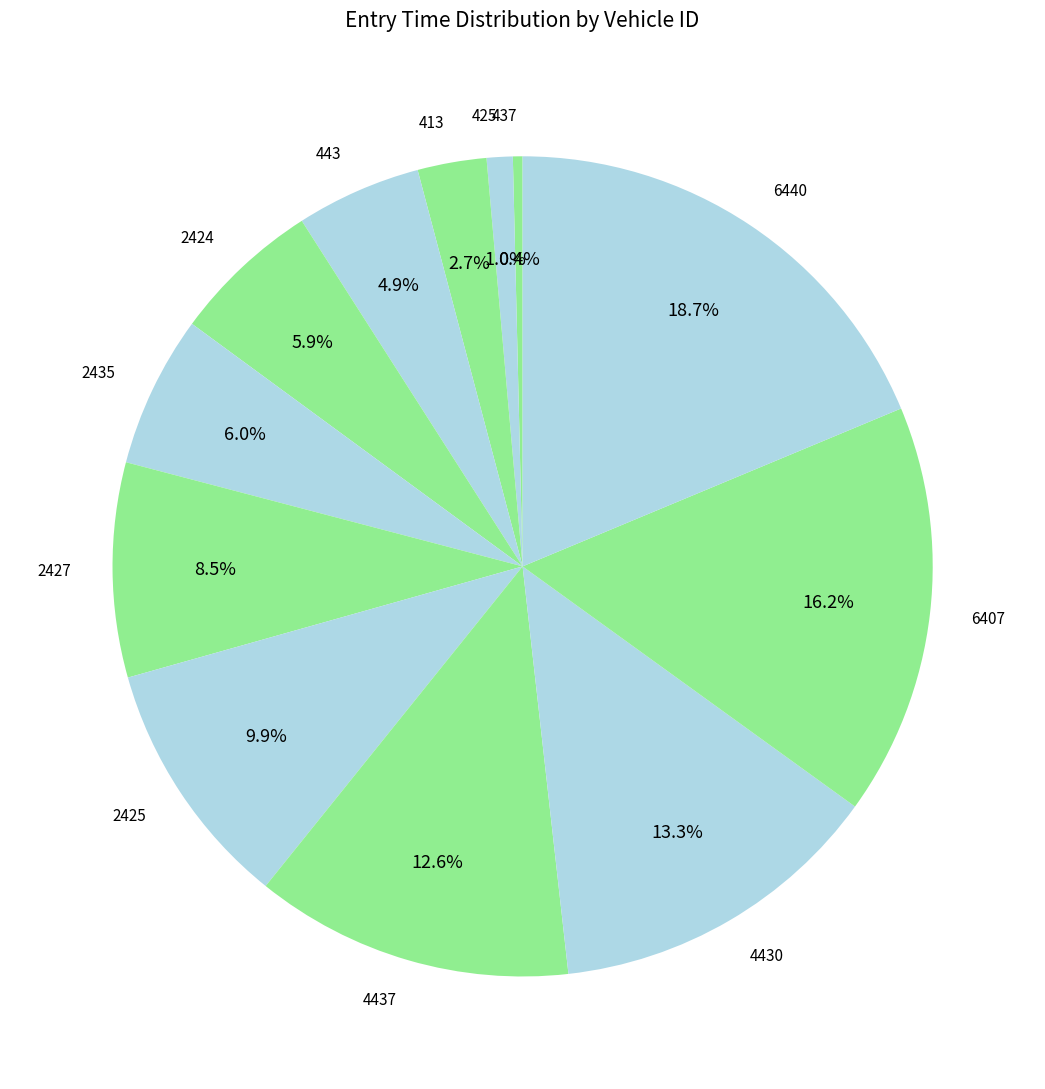

Combined, what portion of the pie is 2427 and 6440?

27.2%